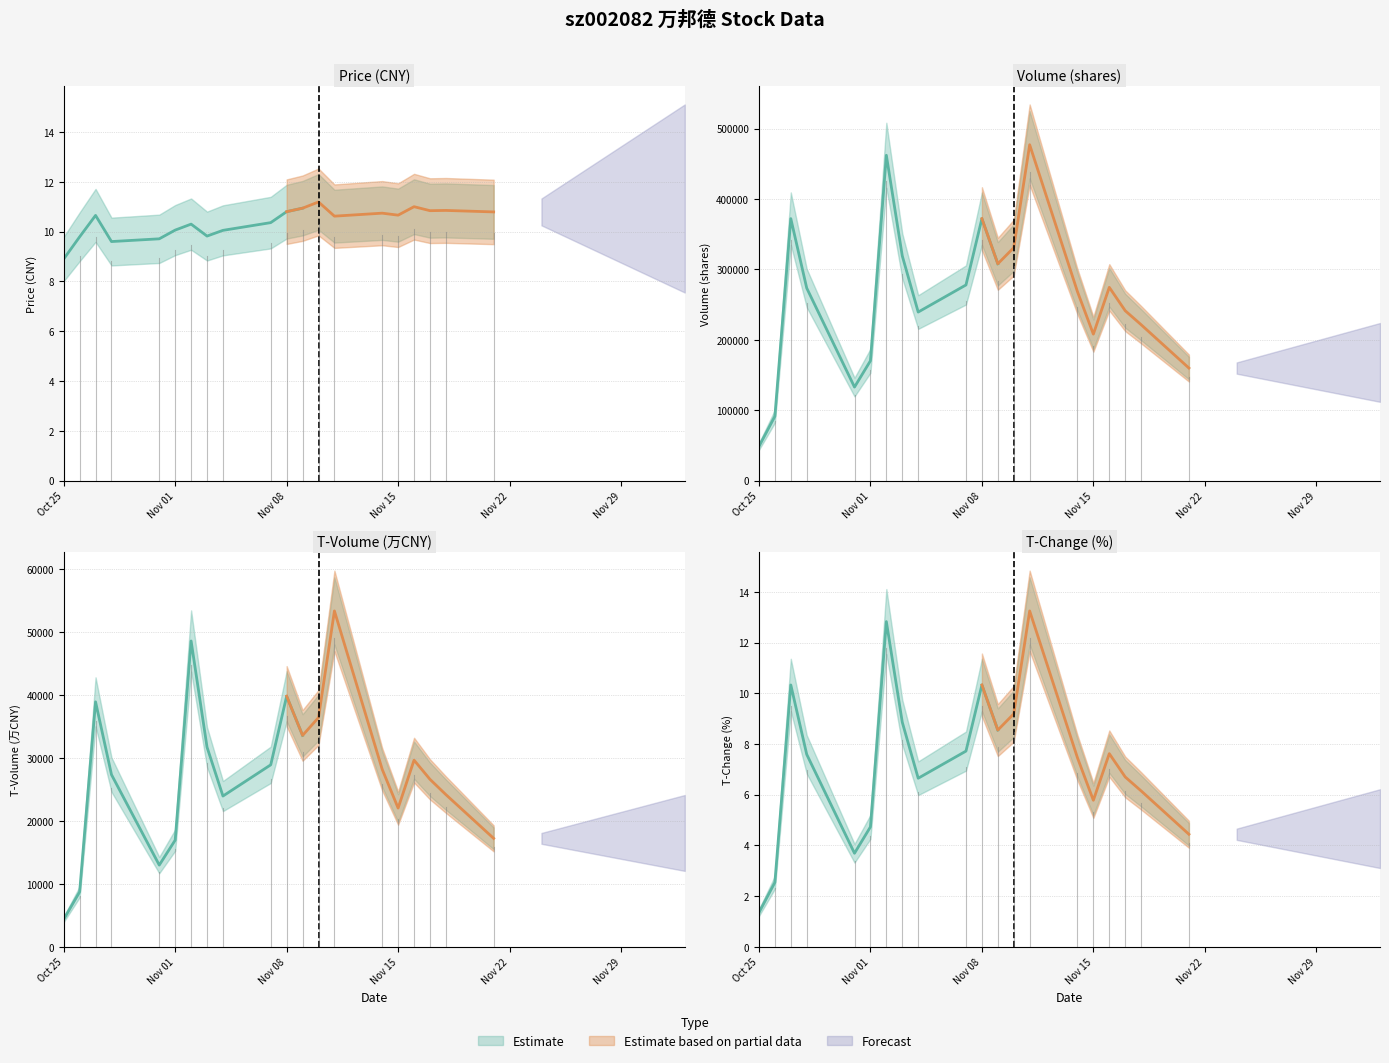

Reading right to left, list all the values displayed in this chart.

price: 10.8	10.8	10.8	11.0	10.7	10.7	10.6	11.2	10.9	10.8	10.4	10.1	9.8	10.3	10.1	9.7	9.6	10.7	9.8	8.9
volume: 159940.0	221500.0	241383.0	274605.0	208121.0	268540.0	477191.0	330946.0	308062.0	372174.0	277981.0	239487.0	319315.0	462242.0	170246.0	132901.0	273544.0	372258.0	91371.0	48569.0
t_volume: 17208.0	24151.0	26582.0	29627.0	22015.0	28169.0	53306.0	36378.0	33550.0	39775.0	28880.0	23926.0	31684.0	48538.0	16928.0	12967.0	27321.0	38880.0	8717.0	4365.0
t_change: 4.4	6.2	6.7	7.6	5.8	7.5	13.2	9.2	8.6	10.3	7.7	6.7	8.9	12.8	4.7	3.7	7.6	10.3	2.5	1.4